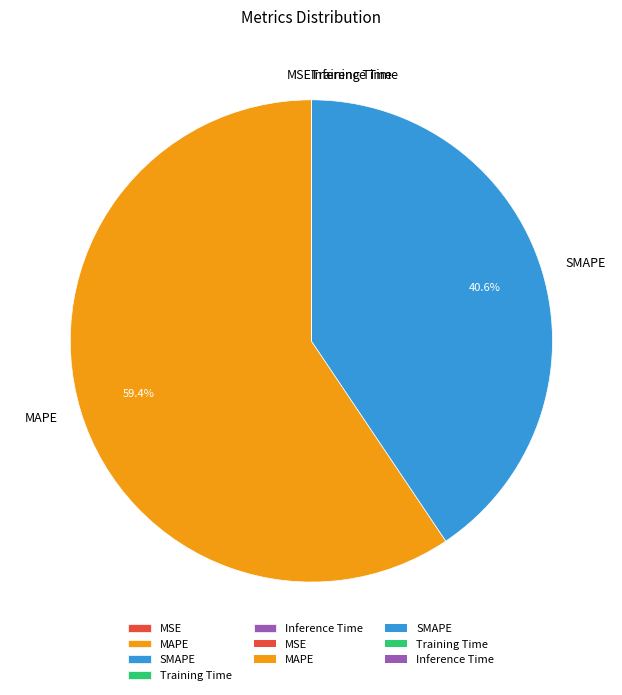

Which has a higher value, MAPE or SMAPE?

MAPE